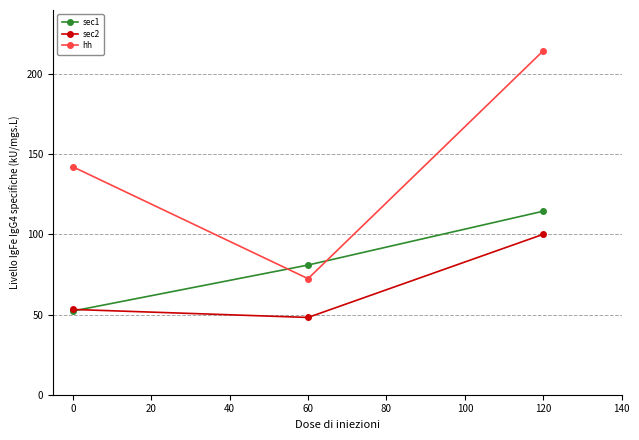

The sec2 series shows 100.1 at 120. True or false?

True